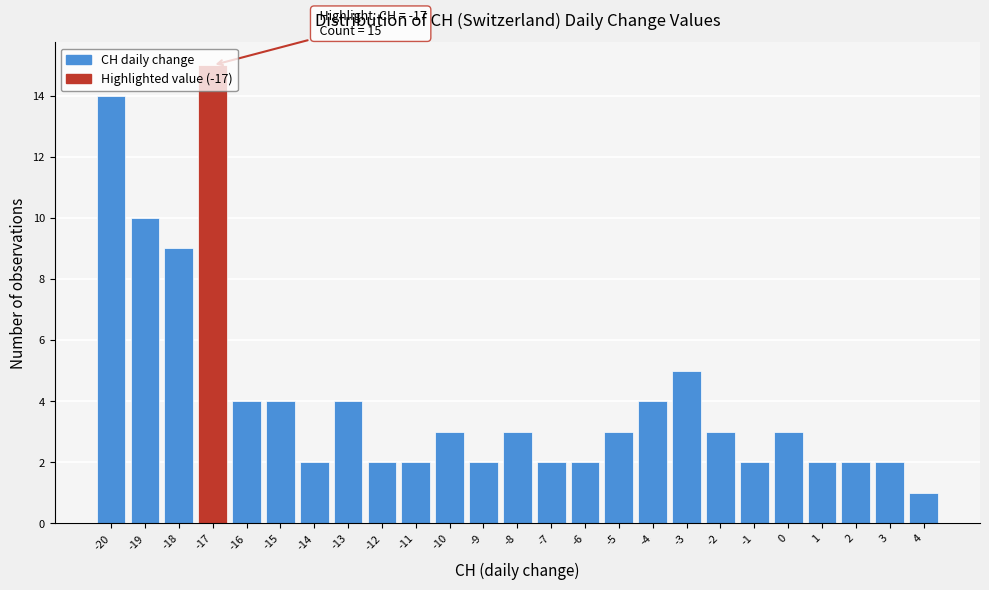

Over which range of the x-axis is the bar tallest?

-17.5 to -16.5